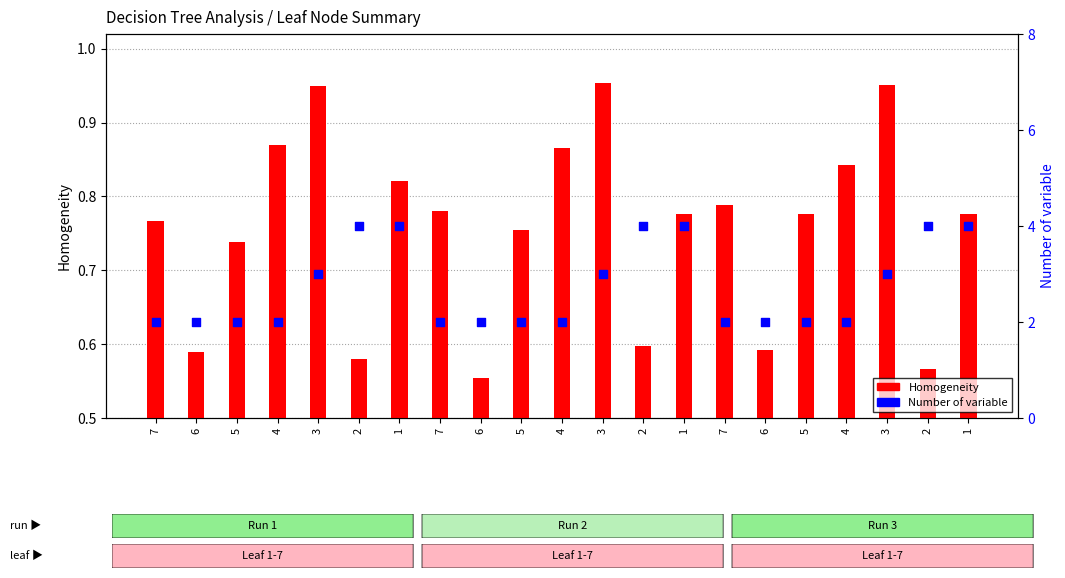

Is the value of Homogeneity at 7 greater than the value of Number of variable at 7?

No